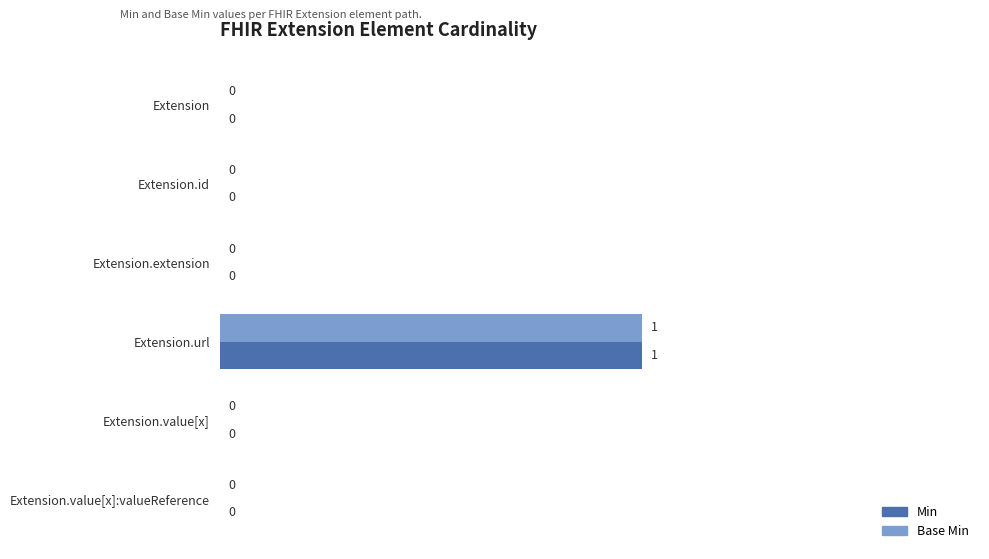

True or false: Base Min has a value of 0 at Extension.value[x].

True